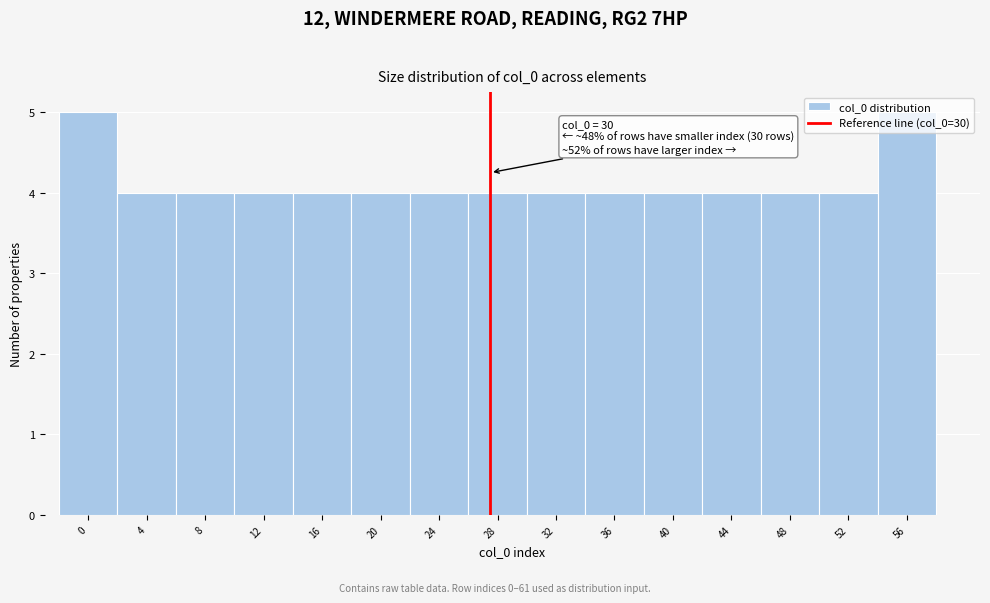

What is the sum of all values?

62